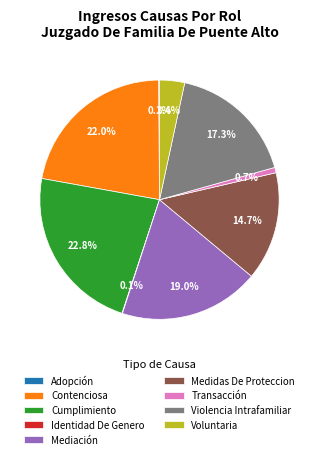

Which slice is the largest?

Cumplimiento